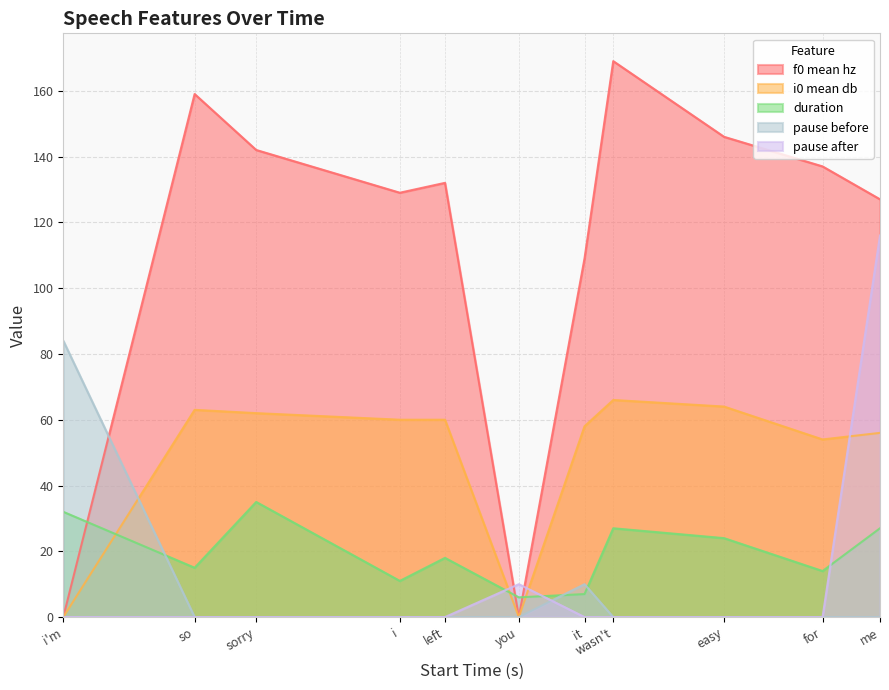

Where is the first local maximum for duration?

sorry